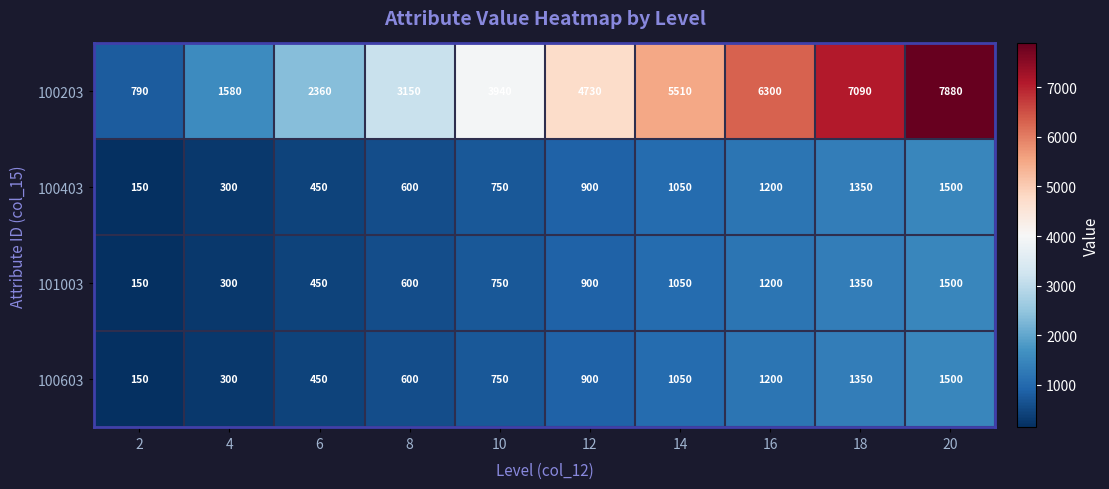

What is the difference between the maximum and minimum values in the 100403 series?

1350